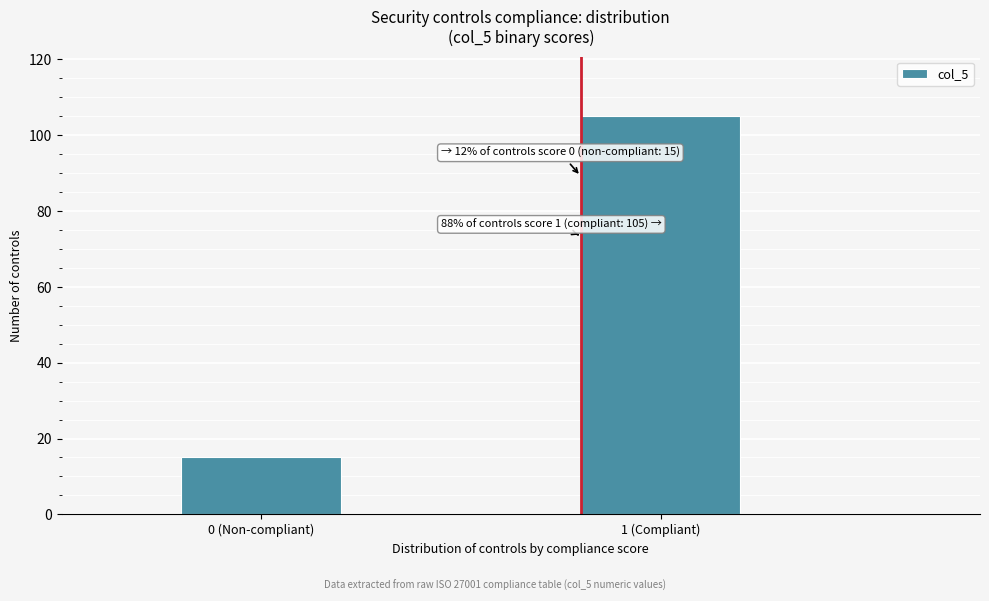

Reading left to right, what are all the values shown in this chart?

15	105